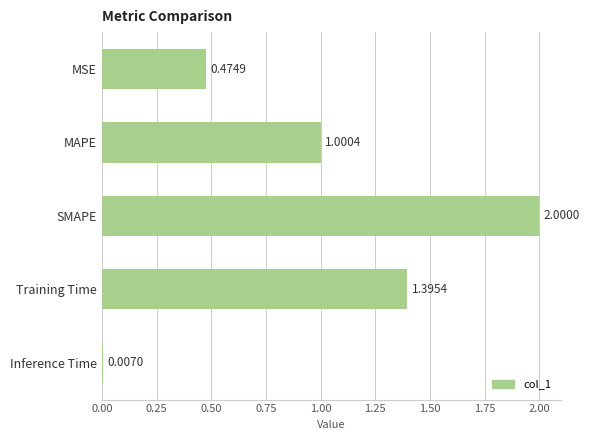

List the labels in order of value, smallest first.

Inference Time, MSE, MAPE, Training Time, SMAPE